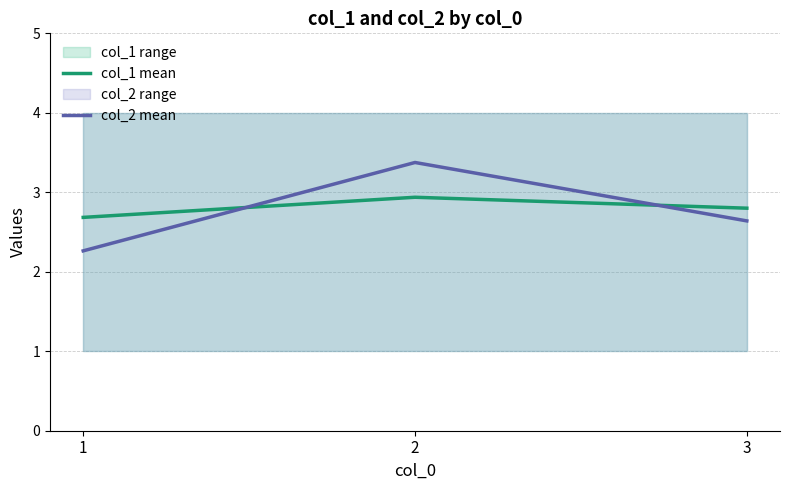

What is the sum of the col_2 mean values at 3 and 2?

6.0